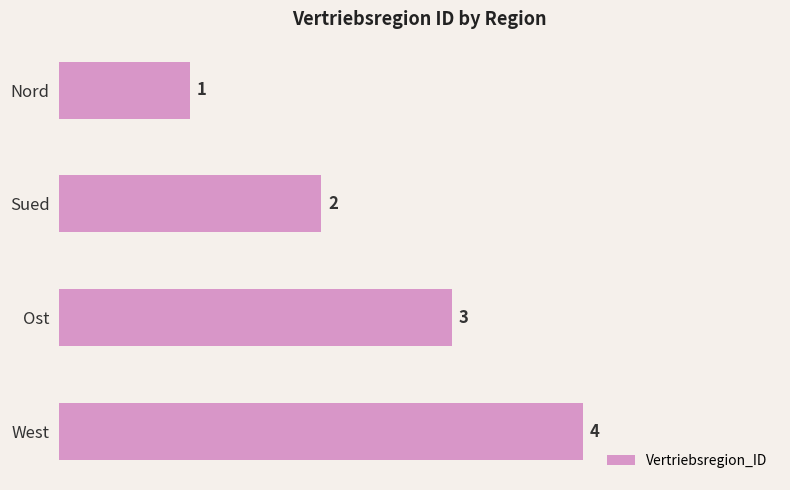

What is the smallest value displayed?

1